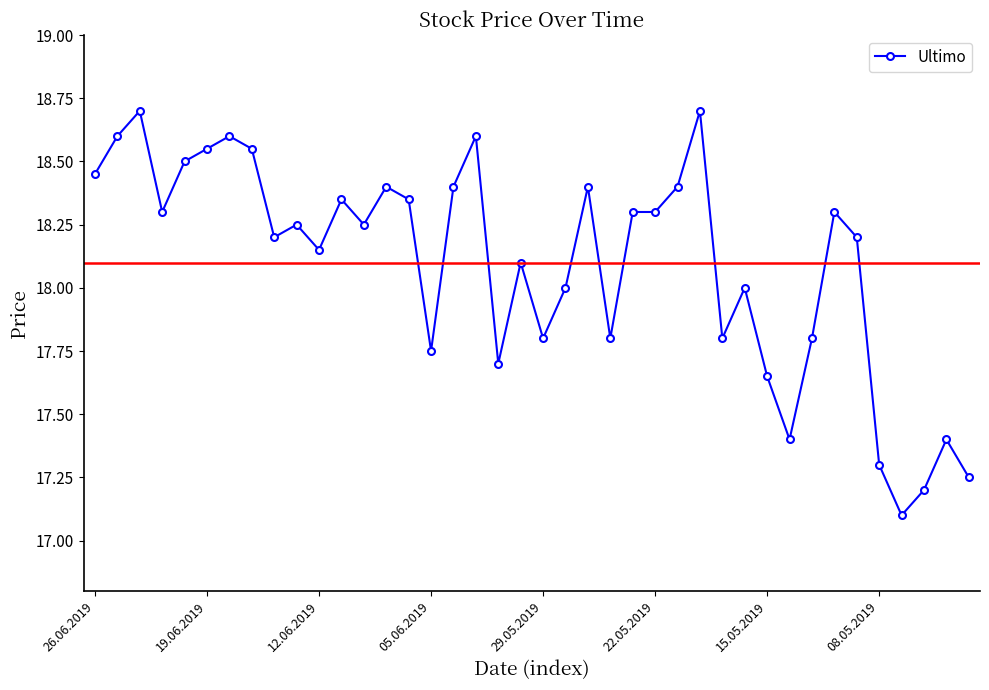

True or false: the data has more than 1 interior local peaks.

True